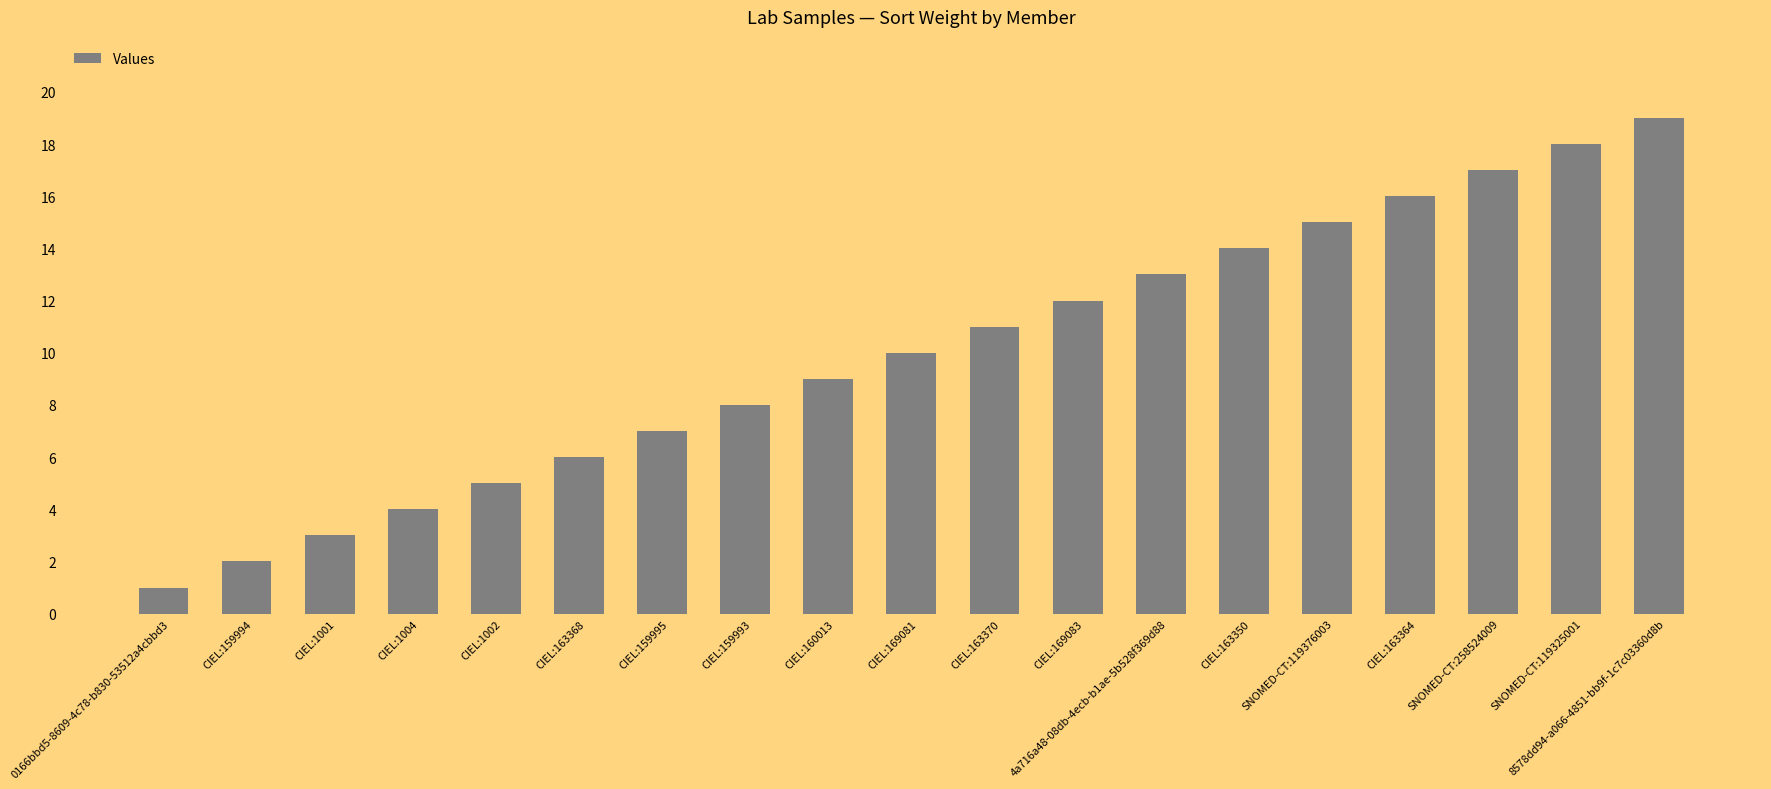

How many values are below 10?

9